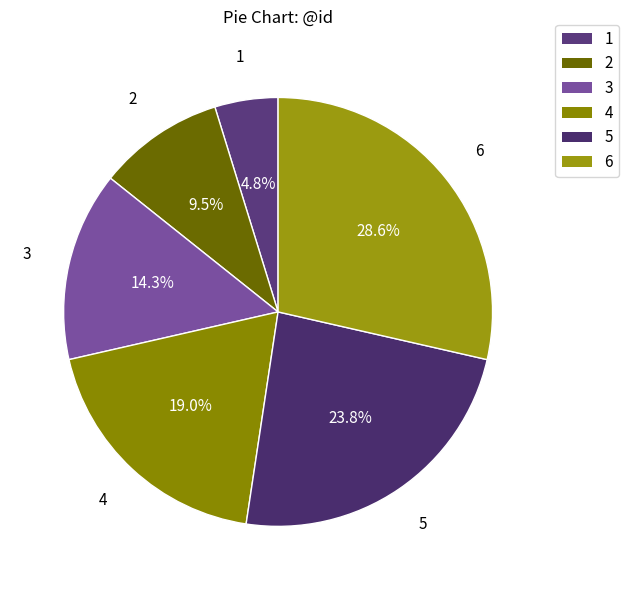

Do 5 and 1 together represent more than half of the pie?

No